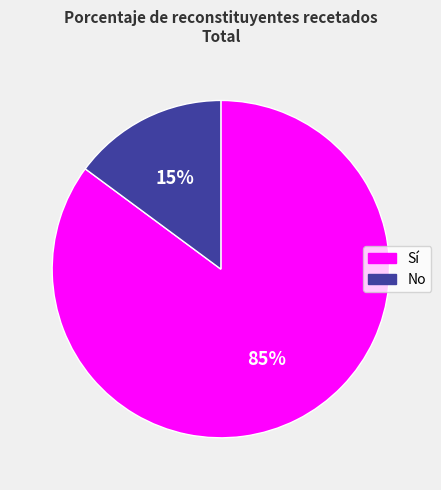

Is there any slice that represents more than half of the pie?

Yes